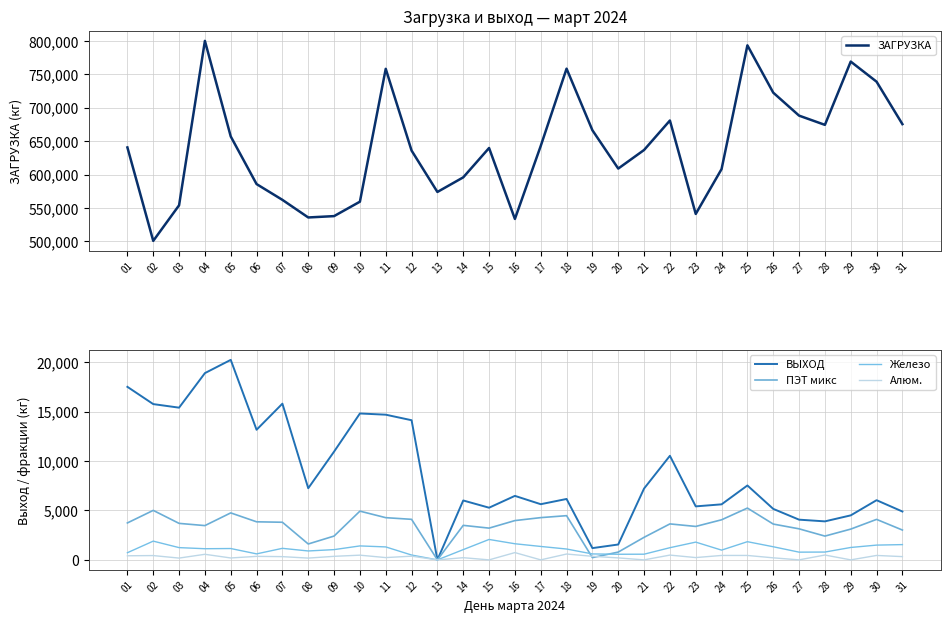

Read the Алюм. value at 23, to the nearest 50.

250